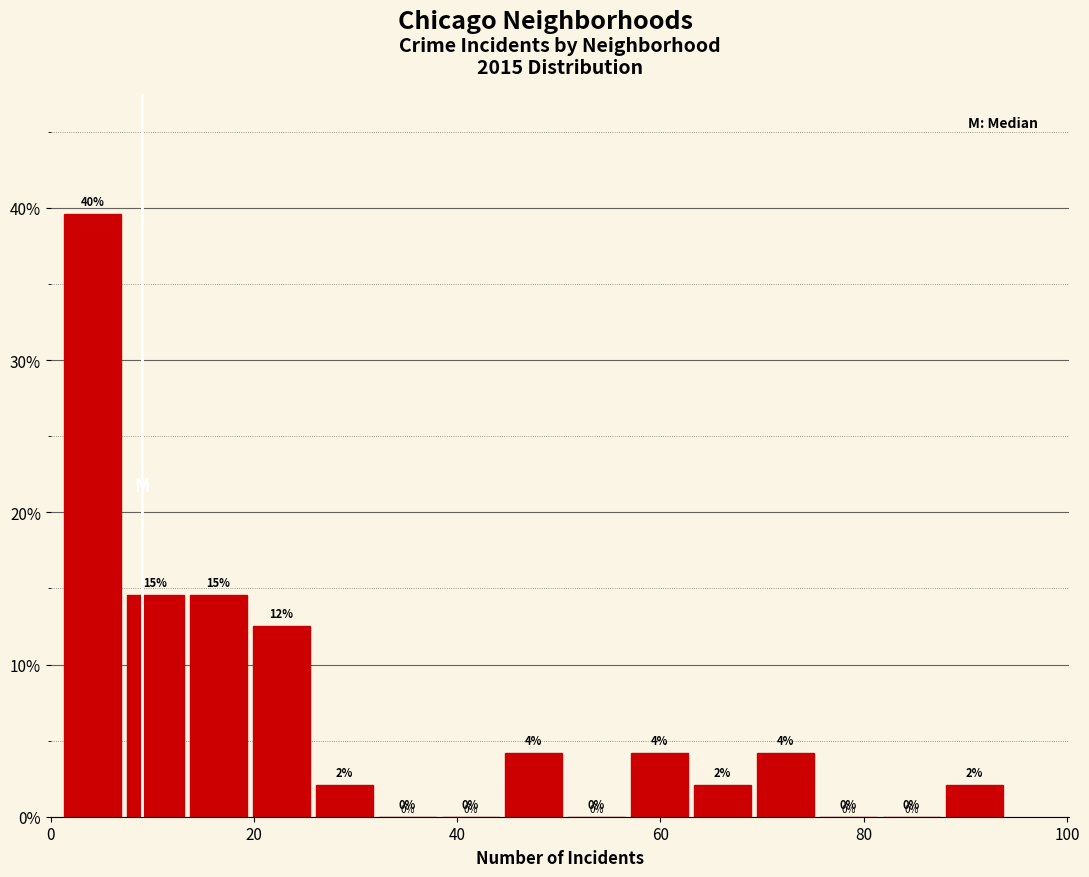

Around what value on the x-axis is the tallest bar? Give the approximate position of its centre, as read against the axis.

4